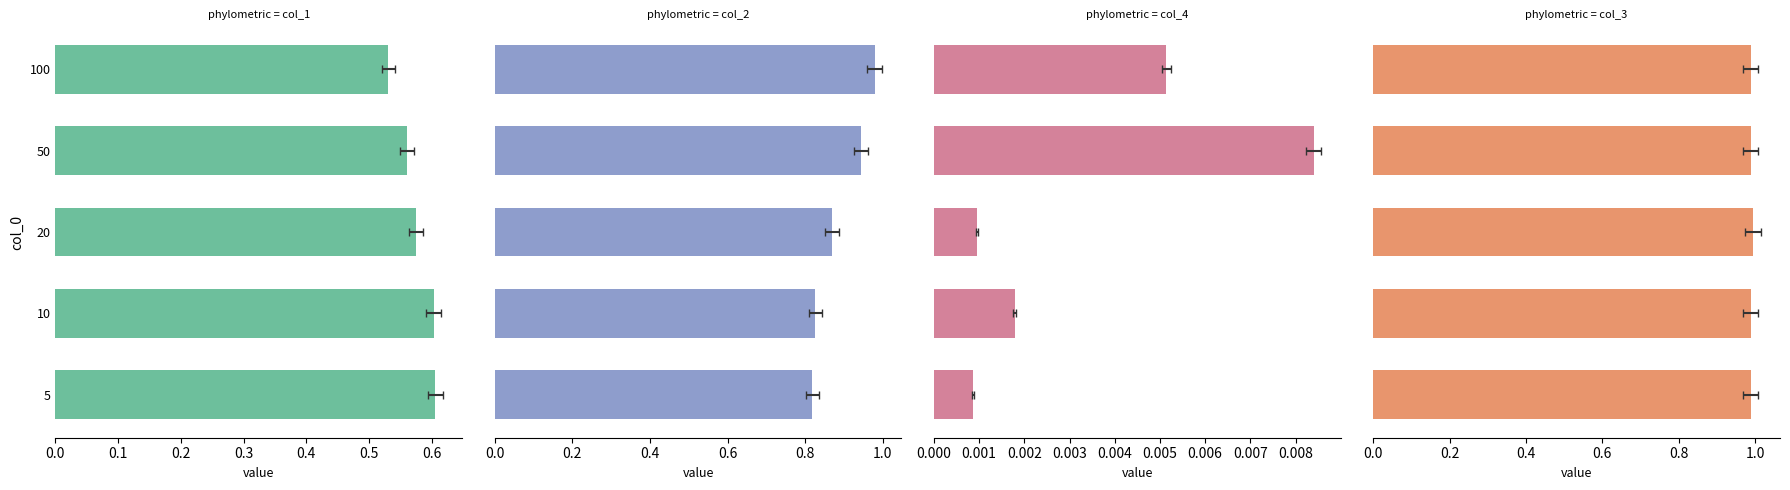

Reading left to right, list all the values displayed in this chart.

col_1: 0.6	0.6	0.6	0.6	0.5
col_2: 0.8	0.8	0.9	0.9	1.0
col_4: 0.0	0.0	0.0	0.0	0.0
col_3: 1.0	1.0	1.0	1.0	1.0